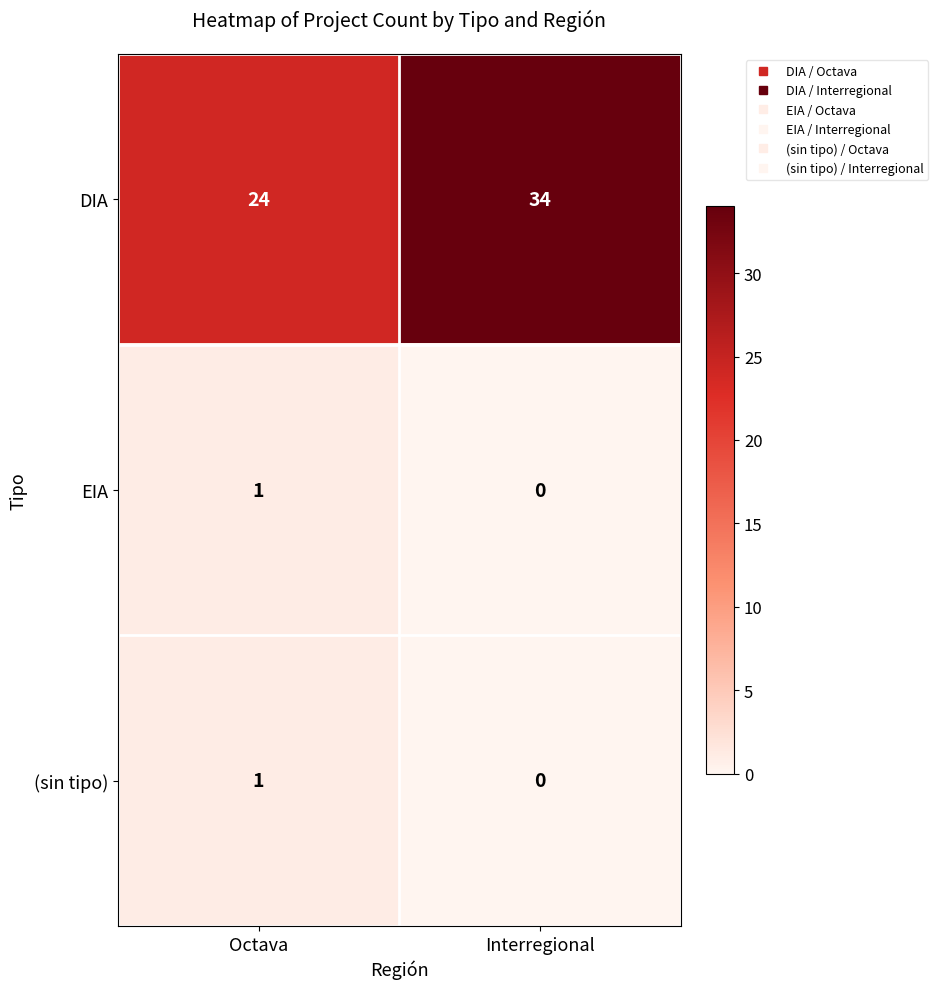

The EIA series shows -1 at Interregional. True or false?

False